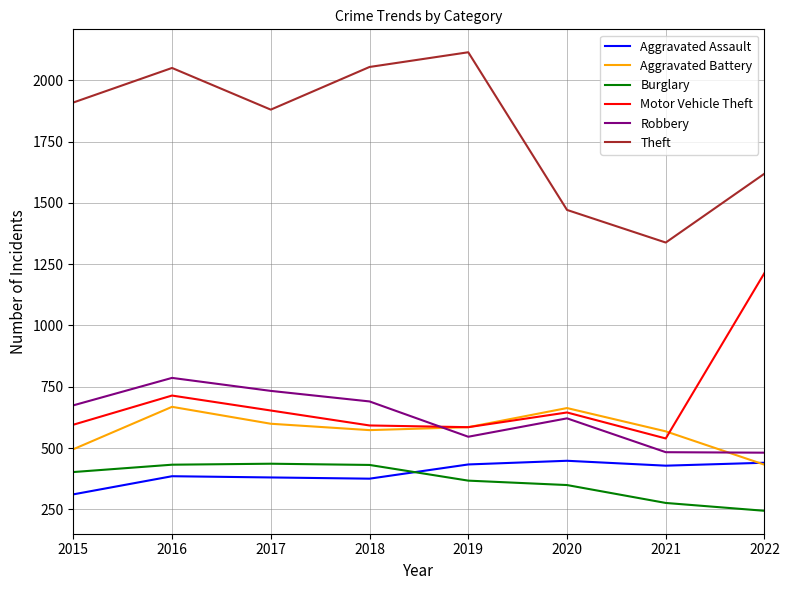

At which label is Theft closest to 1726?

2022